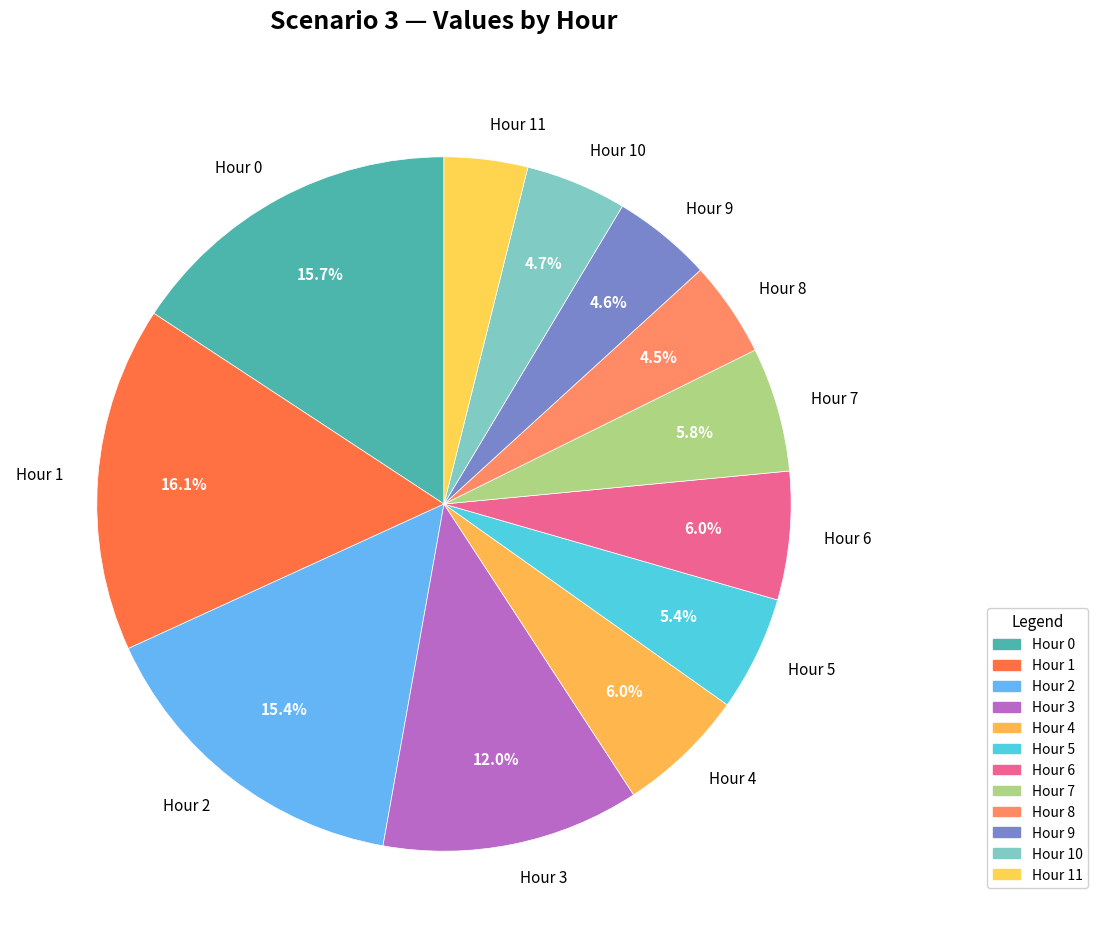

What percentage do Hour 3 and Hour 4 together represent?

18.0%